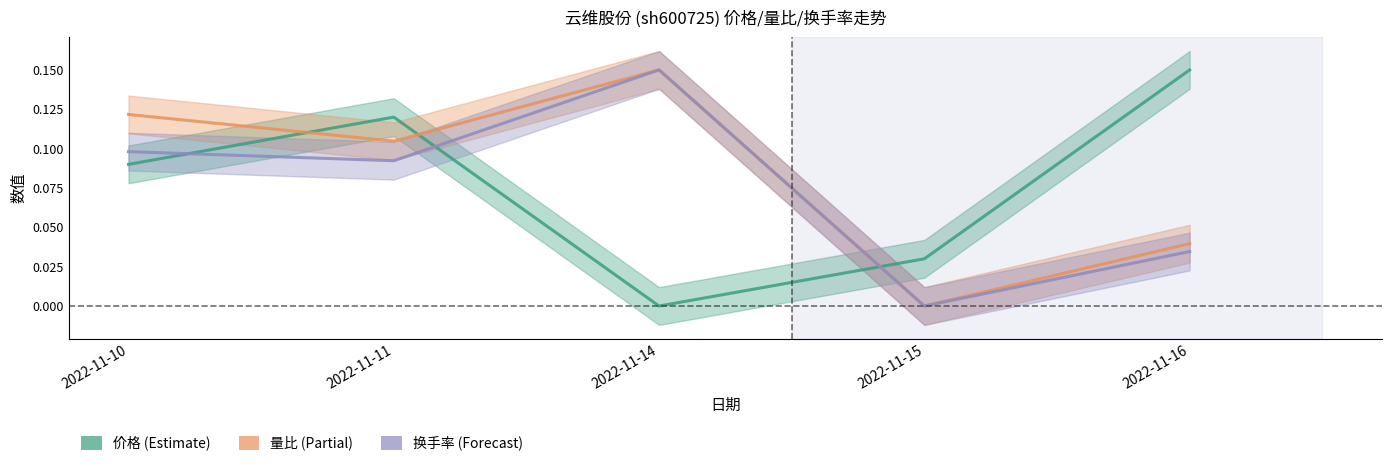

Reading left to right, list all the values displayed in this chart.

价格: 0.1	0.1	0.0	0.0	0.1
量比: 0.1	0.1	0.1	0.0	0.0
换手率: 0.1	0.1	0.1	0.0	0.0